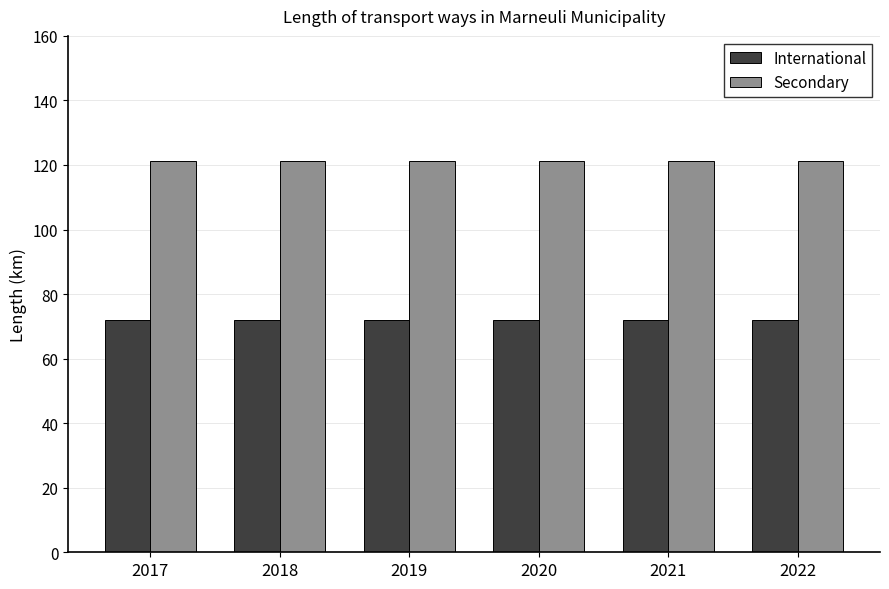

What is the spread (max minus min) of values at 2022?

49.3